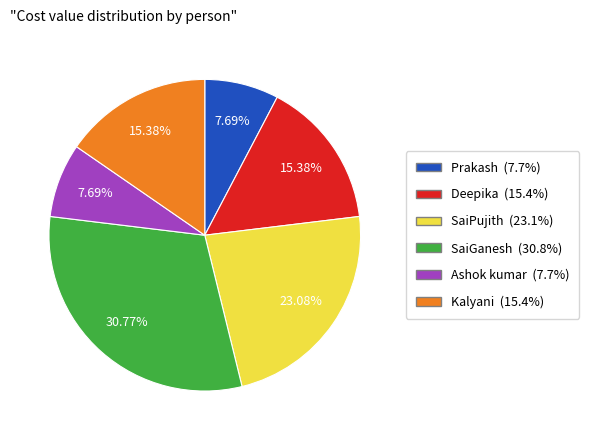

Which has a higher value, Prakash or SaiGanesh?

SaiGanesh